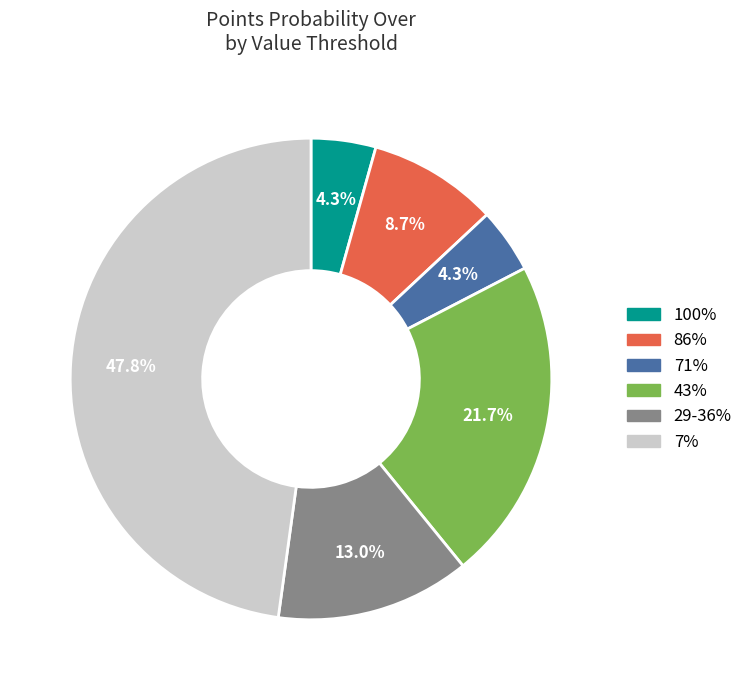

Is there any slice that represents more than half of the pie?

No